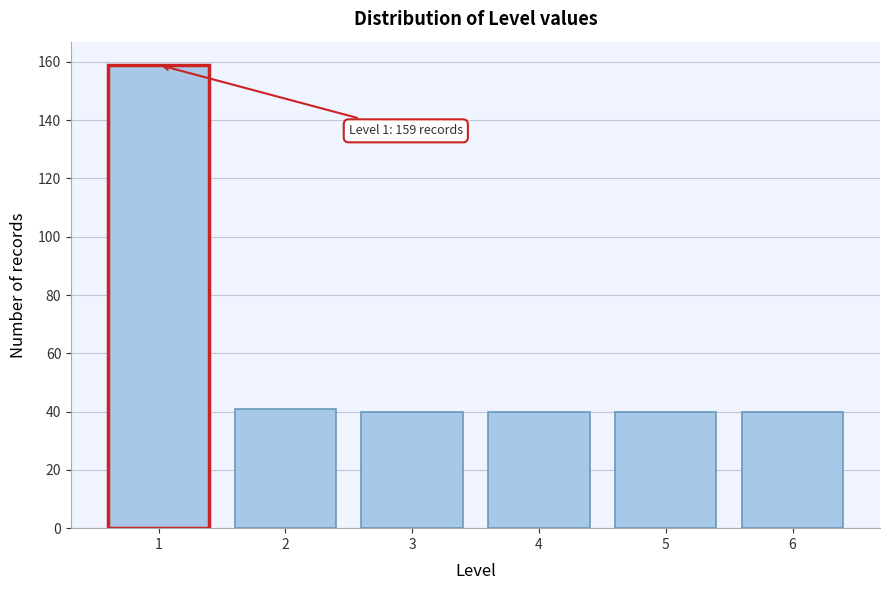

Reading right to left, list all the values displayed in this chart.

6=40	5=40	4=40	3=40	2=41	1=159